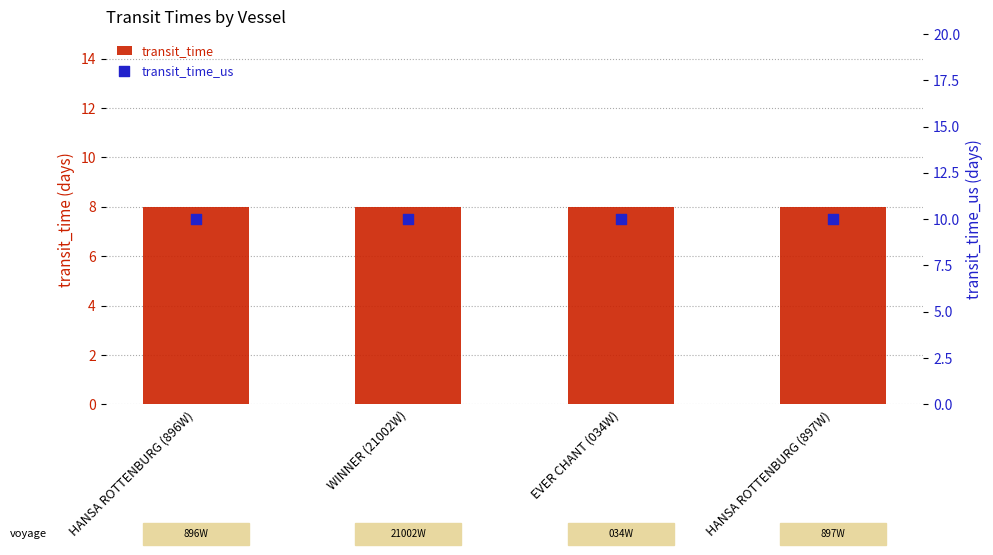

What are all the series names shown in the legend?

transit_time, transit_time_us